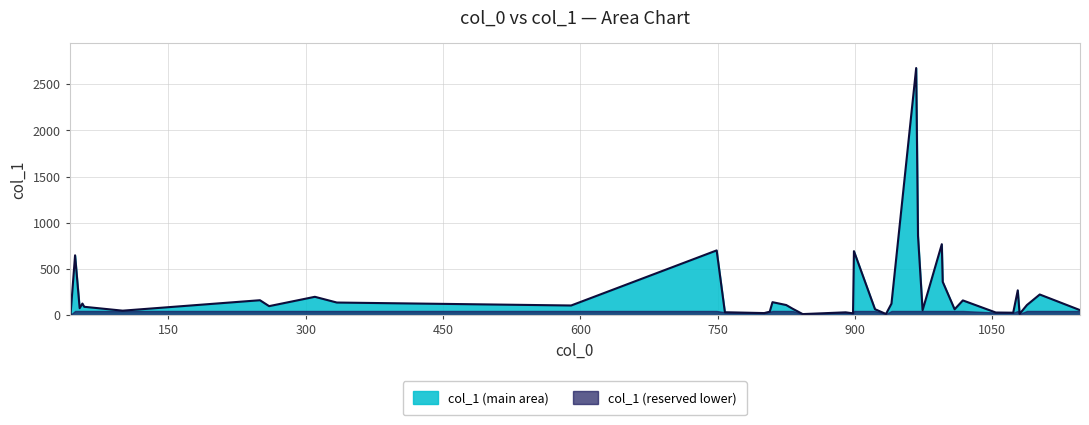

How many categories are shown in the chart?

40